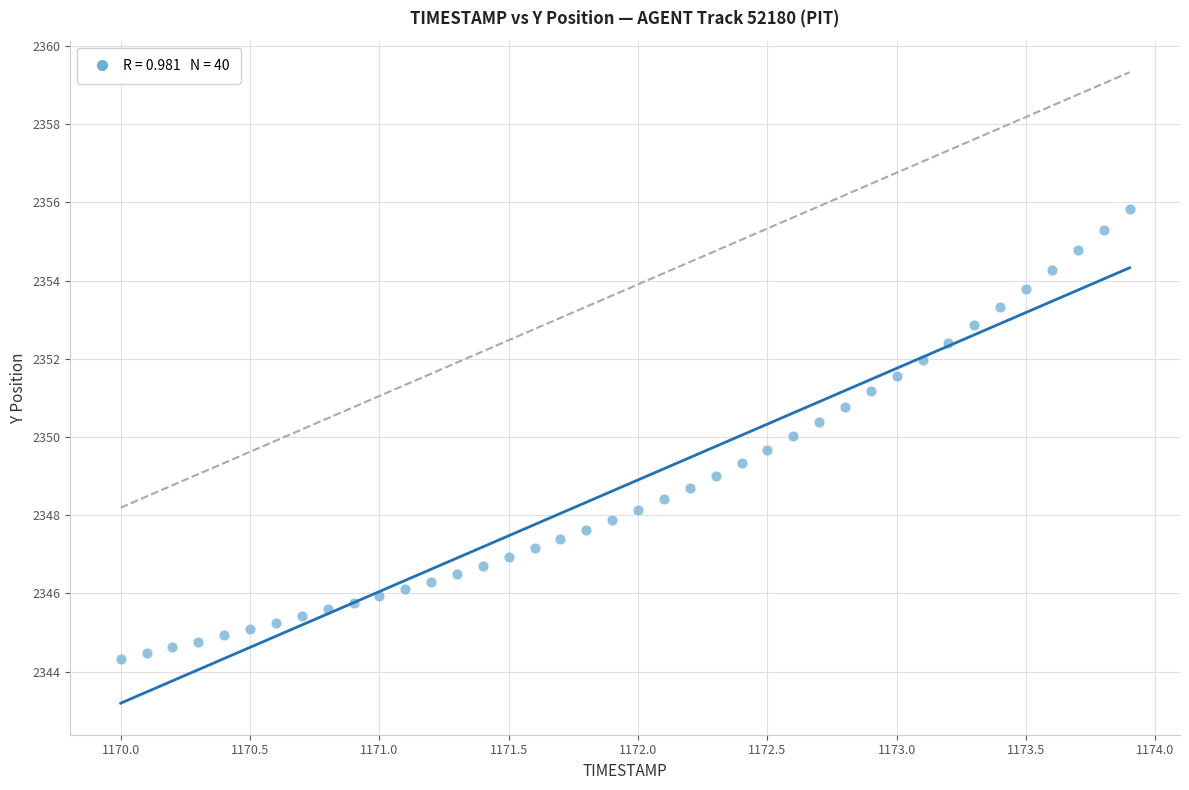

What is the range of Y values (max minus min)?

11.5